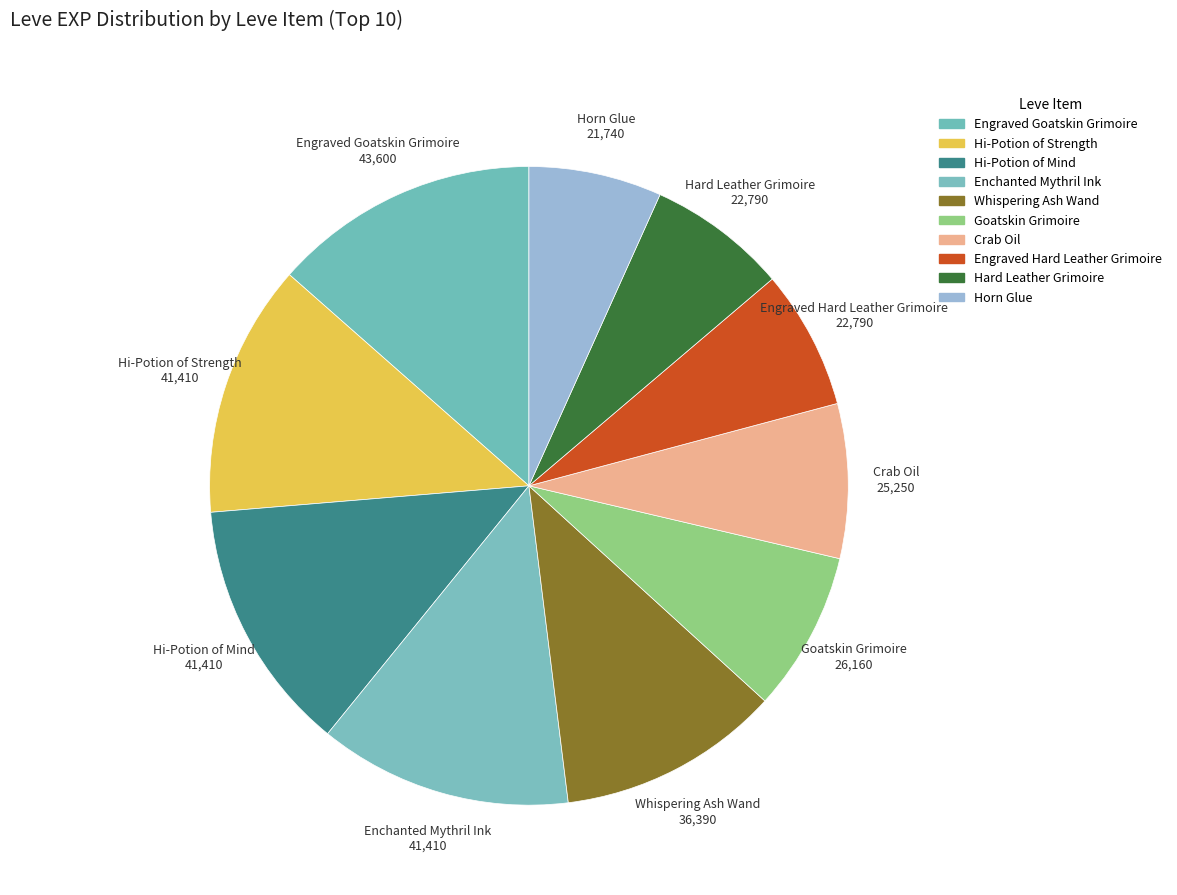

Count the number of slices in the pie.

10